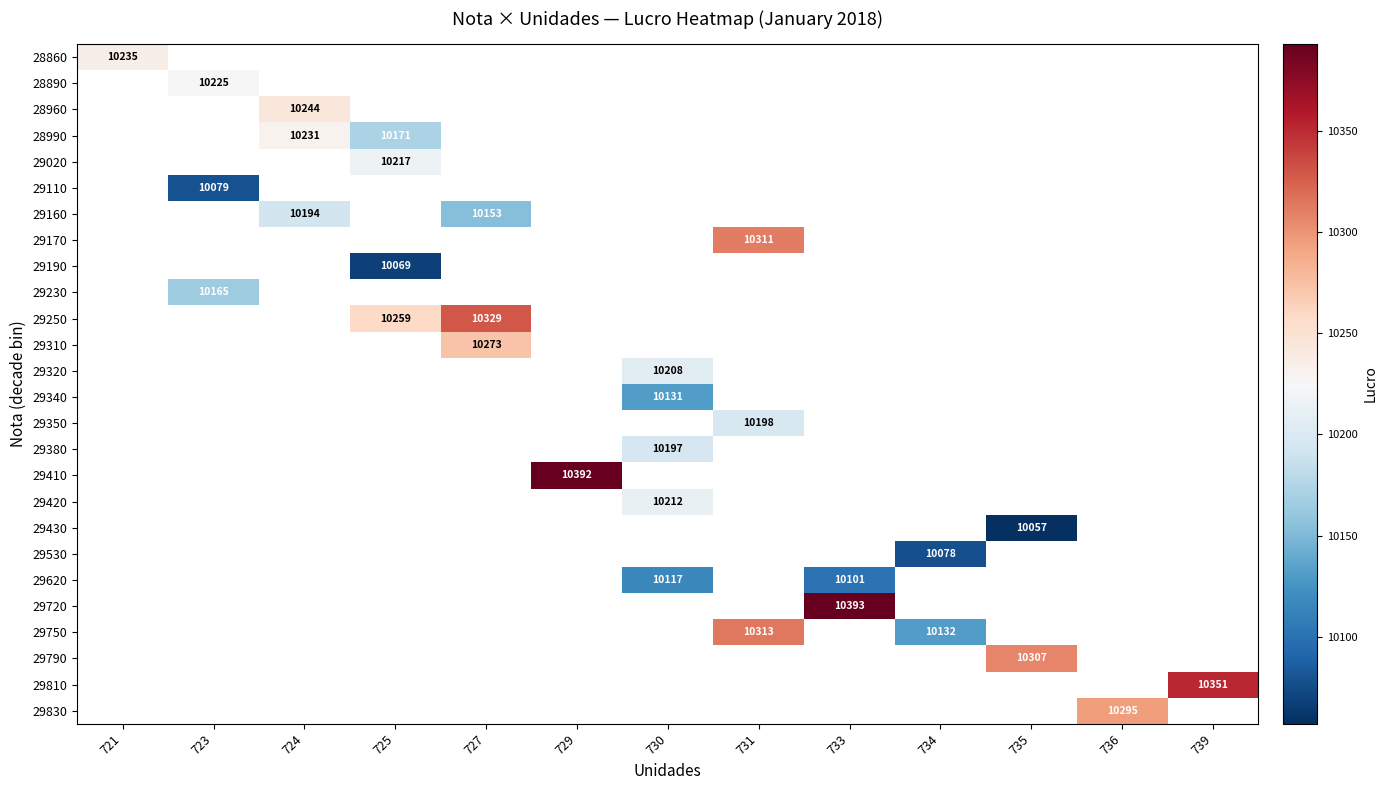

Is it true that 29430 equals 6892.8 at 735?

False